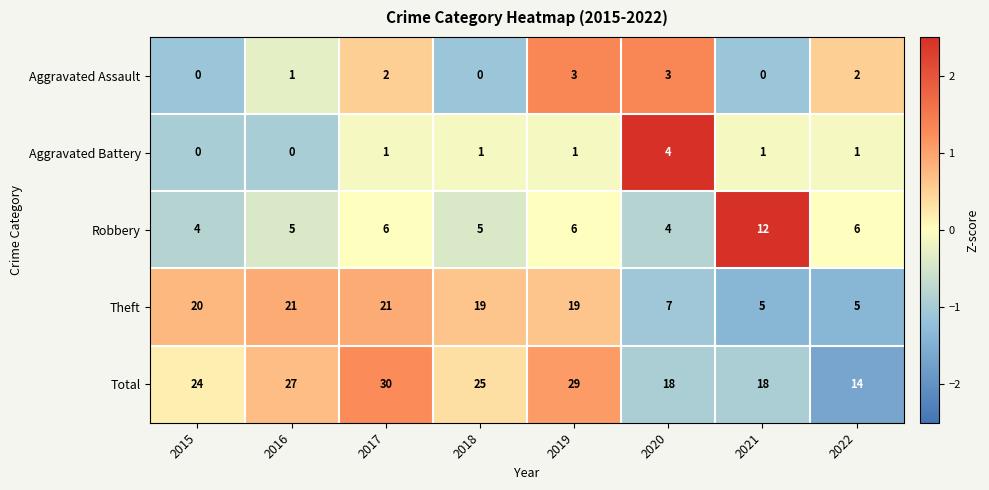

What is the total value across all series at 2015?

48